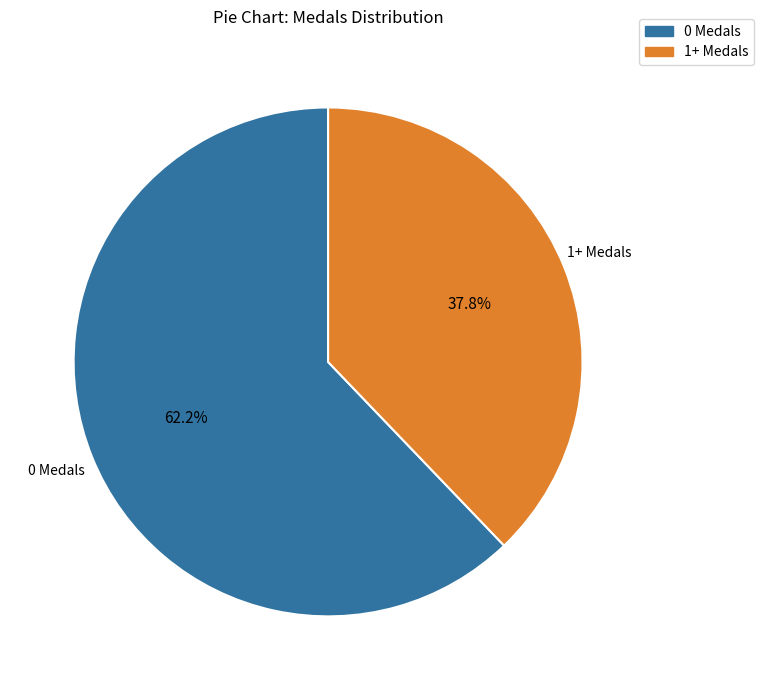

Is there a majority slice in this chart?

Yes